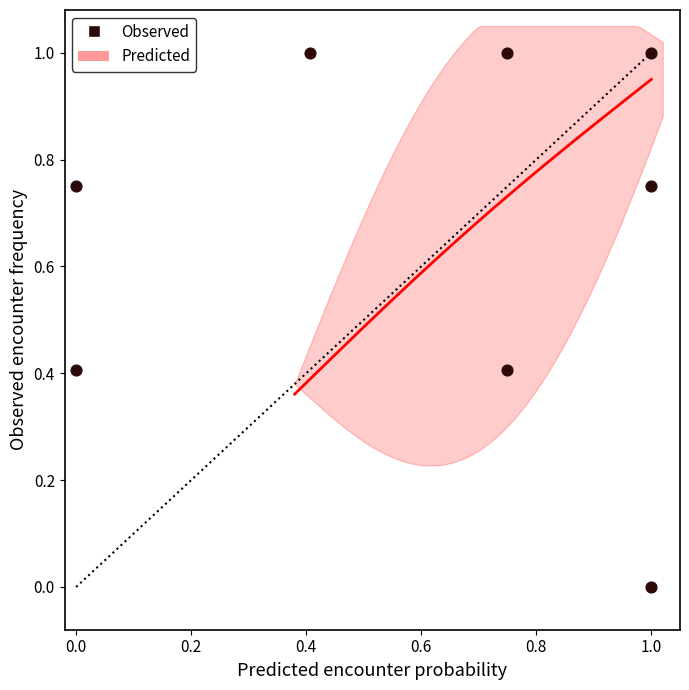

What is the range of X values (max minus min)?

1.0